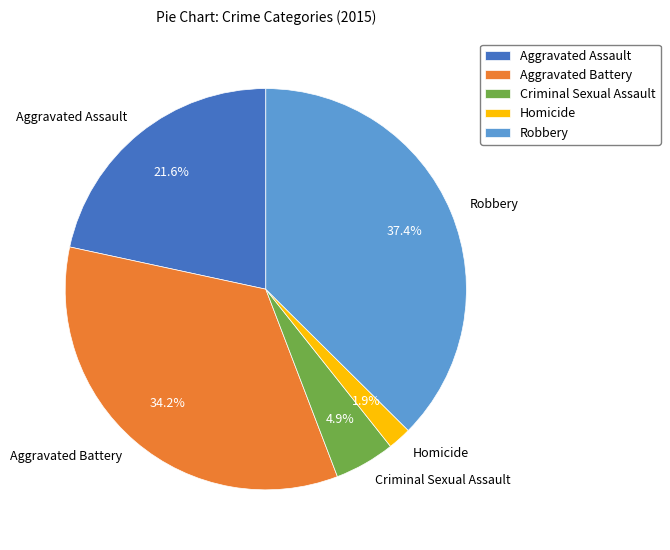

Does Robbery represent more than half of the total?

No